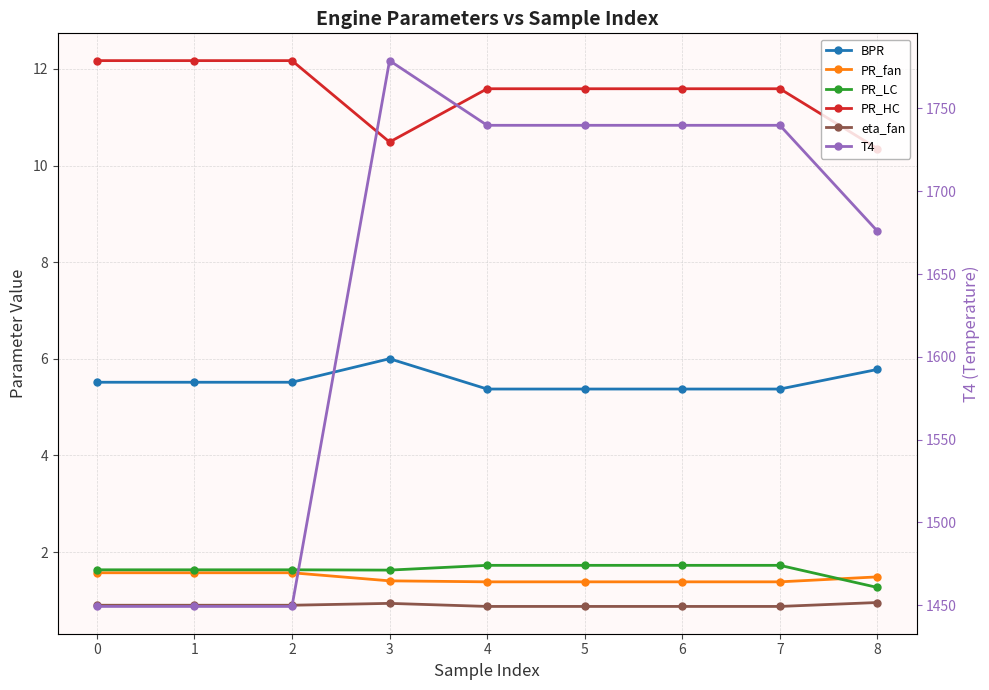

What is the average value of the PR_HC series?

11.5